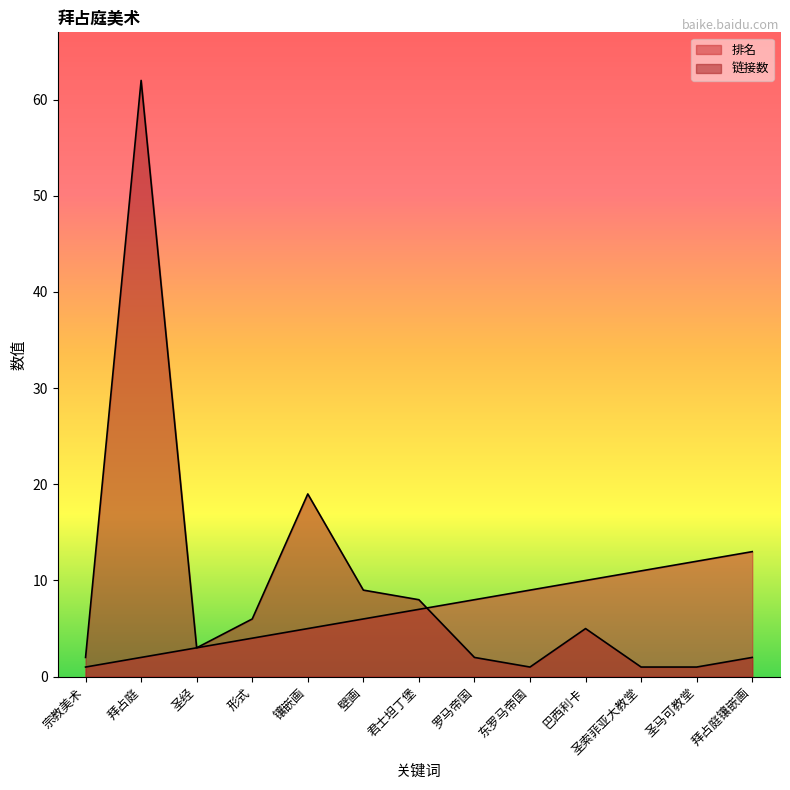

What is the sum of all 排名 values?

91